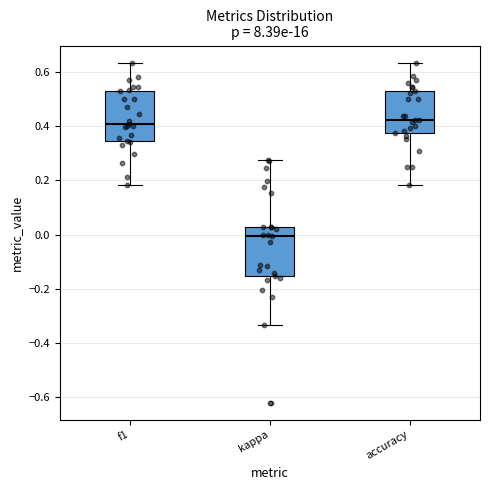

Reading left to right, transcribe this box plot: for each box, give where its median line is, the range the box spans, and where its two whiskers end, as read against the y-axis. The values are not printed on the chart, so give them approximately, as read against the axis.

f1: median 0.40, box 0.34 to 0.52, whiskers 0.18 to 0.64
kappa: median 0.00, box -0.16 to 0.02, whiskers -0.34 to 0.28
accuracy: median 0.42, box 0.38 to 0.52, whiskers 0.18 to 0.64